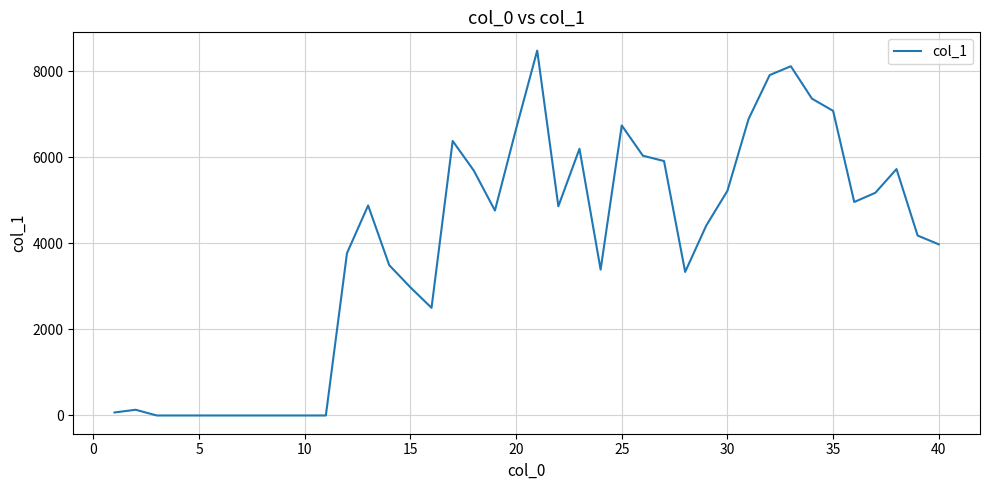

What is the difference between the maximum and minimum values?

8482